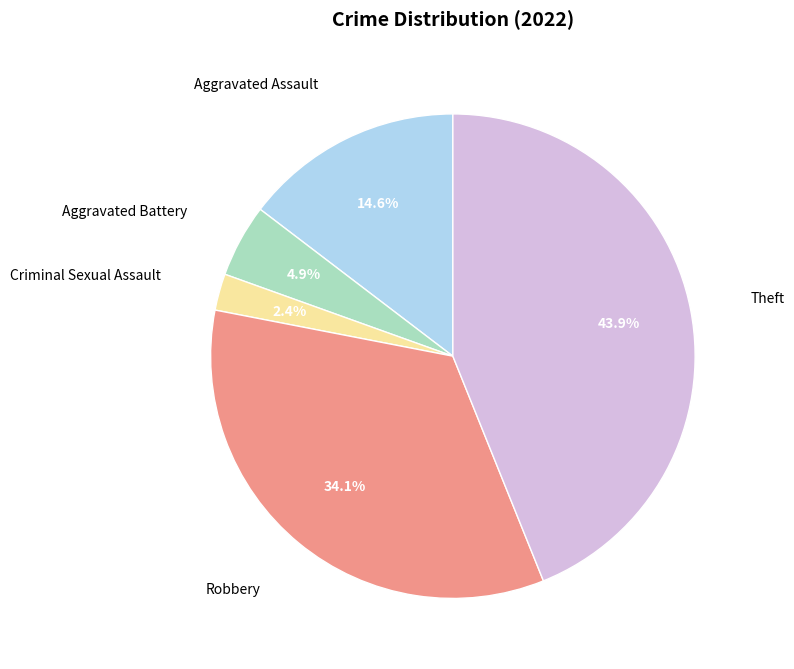

Rank the categories by value from lowest to highest.

Criminal Sexual Assault, Aggravated Battery, Aggravated Assault, Robbery, Theft